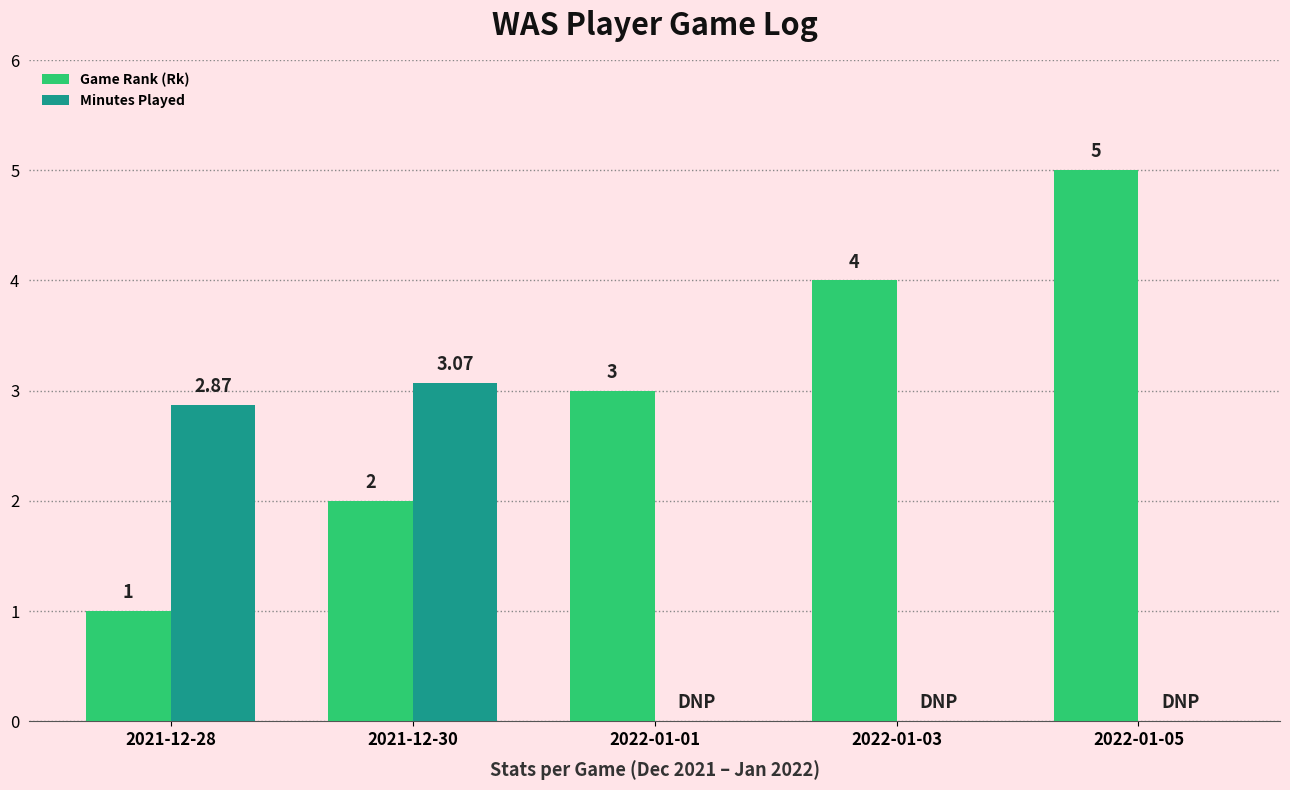

What is the sum of all Game Rank (Rk) values?

15.0